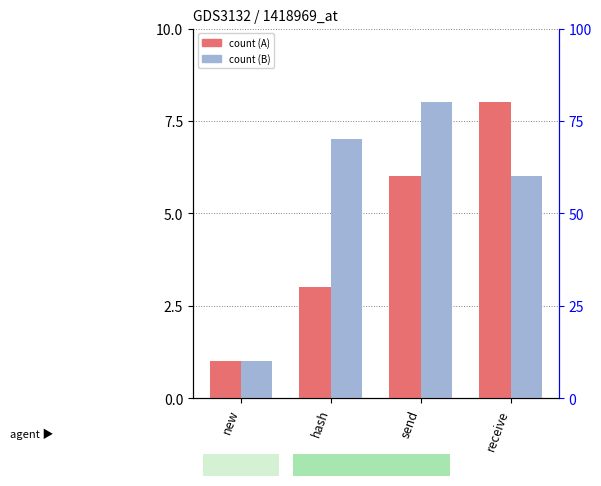

What is the sum of the B values at new and send?

9